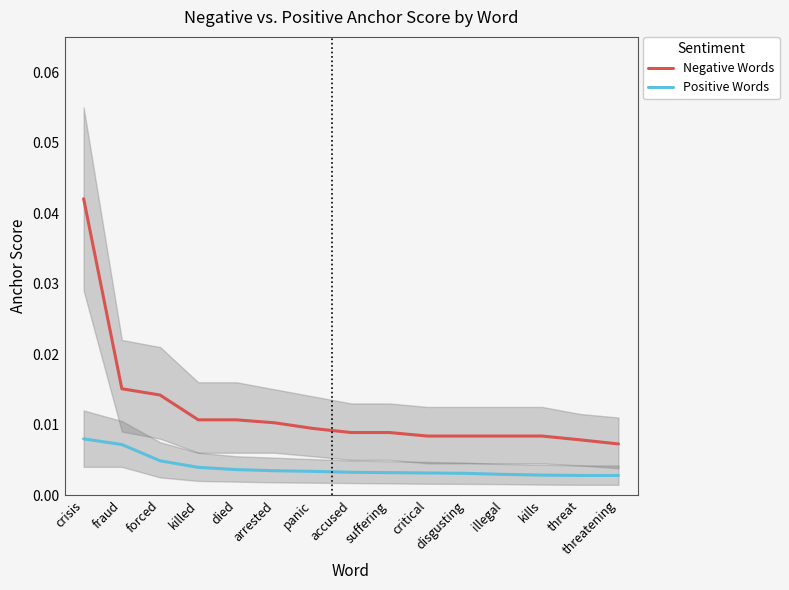

What position from the left is threatening?

15